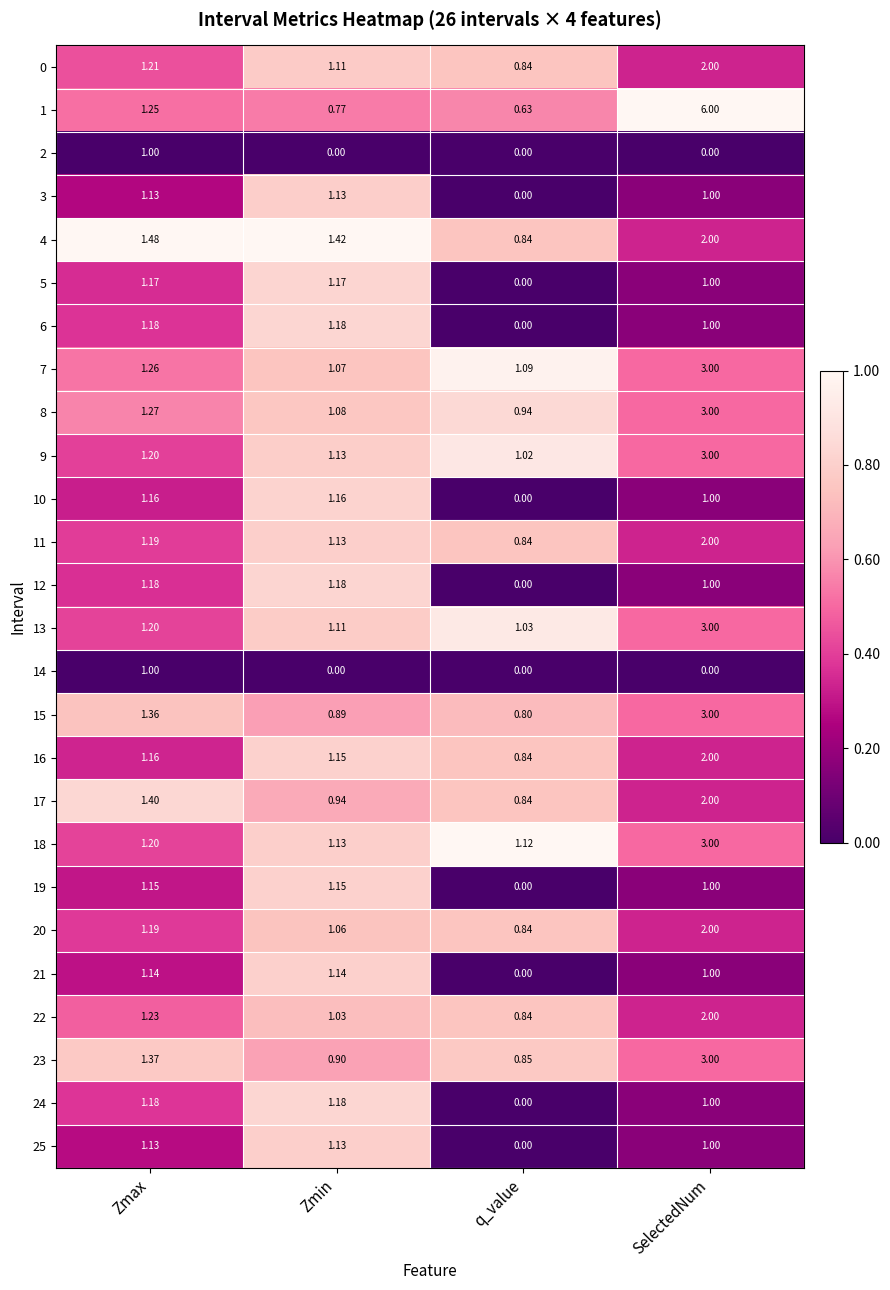

Which series changed the most between q_value and SelectedNum?

1